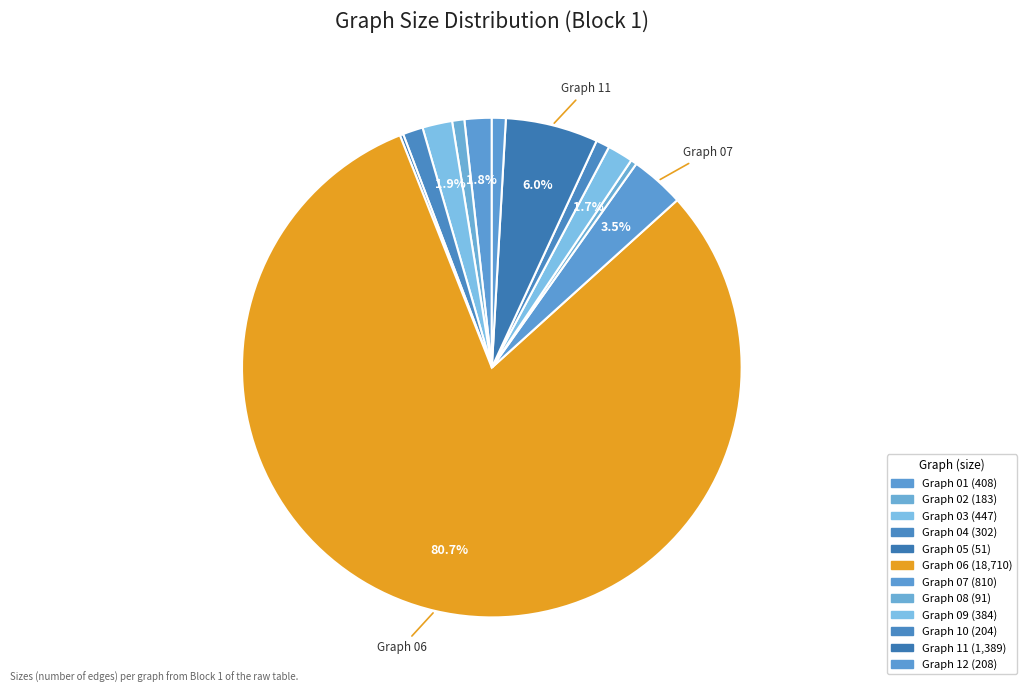

True or false: Graph 01 accounts for 15% of the total.

False